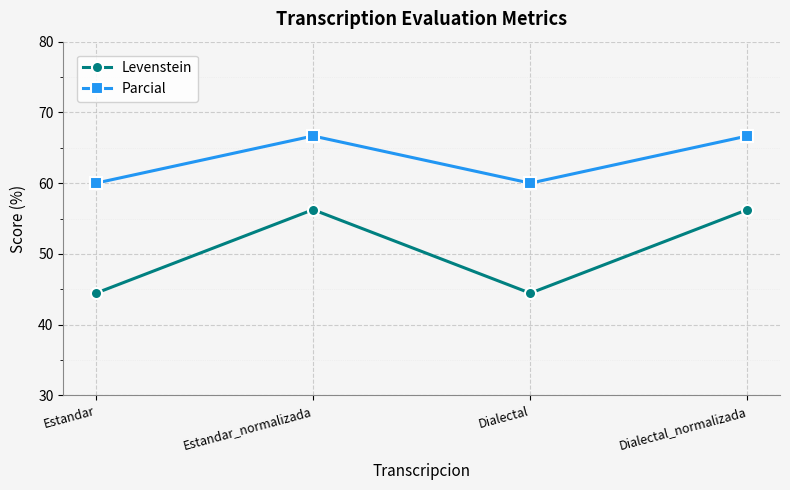

What is the smallest value displayed?

44.4